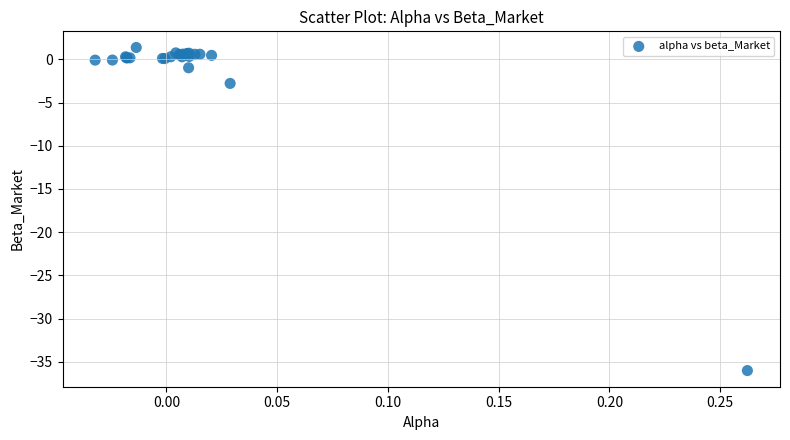

What Y value in the scatter plot is closest to -17?

-2.8